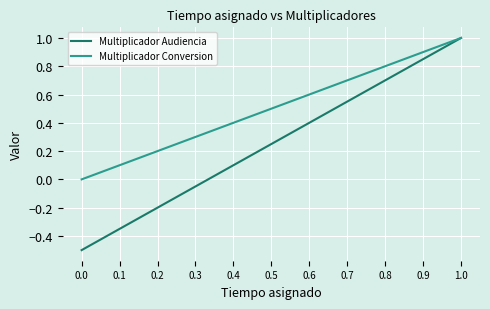

How many lines are shown in the chart?

2